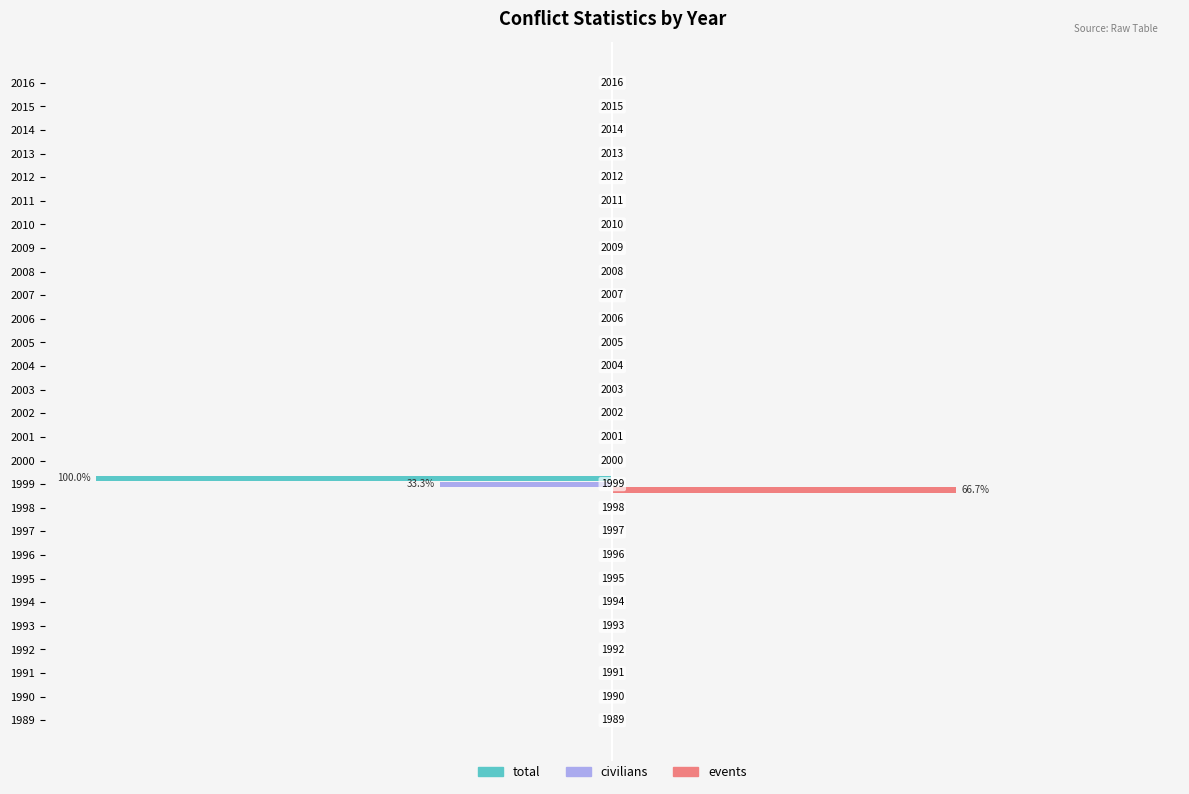

What are all the series names shown in the legend?

total, civilians, events